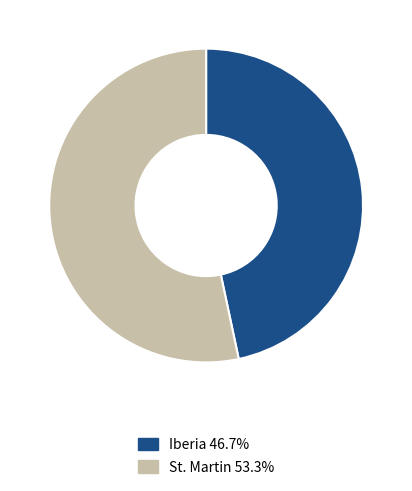

Which category has the smallest portion of the pie?

Iberia